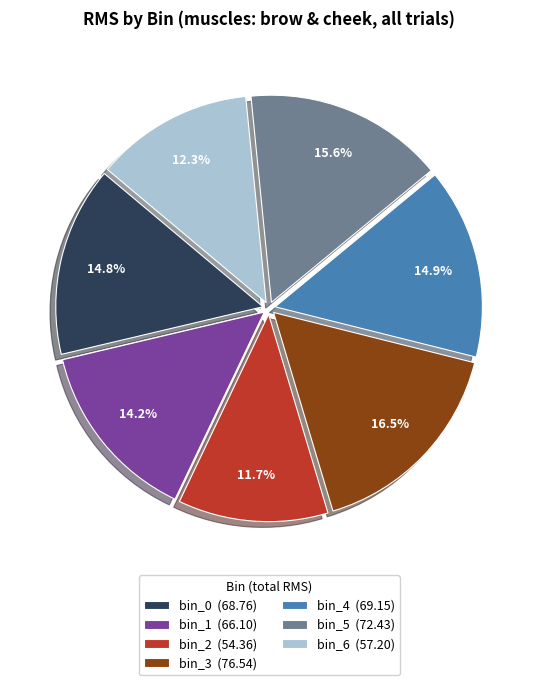

To the nearest percent, what portion does bin_4 represent?

15%